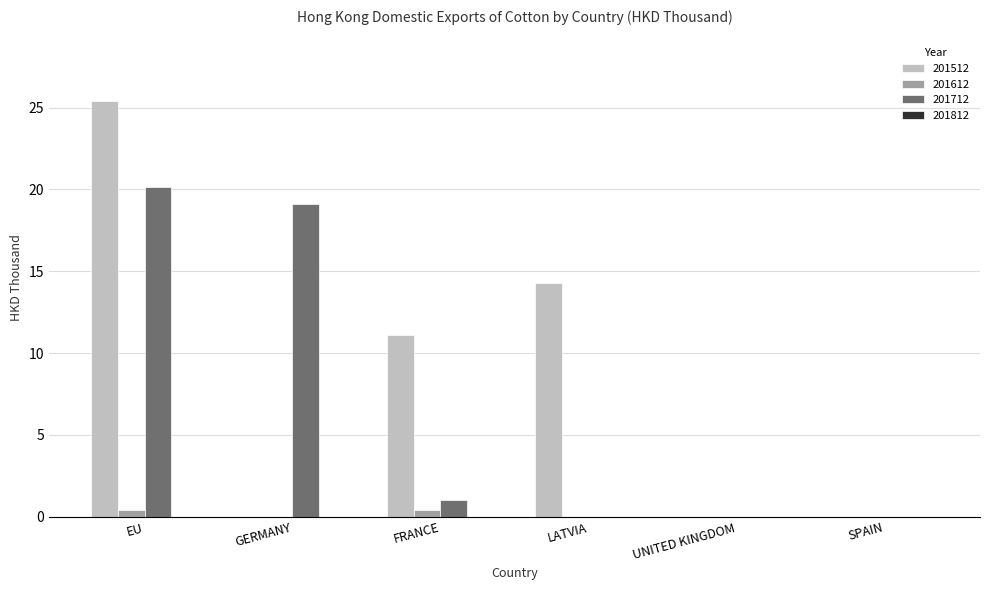

What is the sum of all 201612 values?

0.8